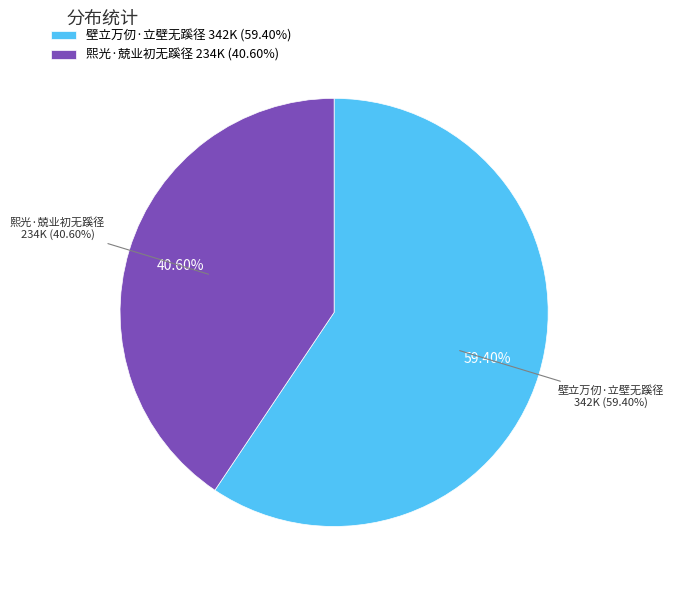

To the nearest percent, what is the difference between the 壁立万仞·立壁无蹊径 and 熙光·兢业初无蹊径 slice percentages?

19%